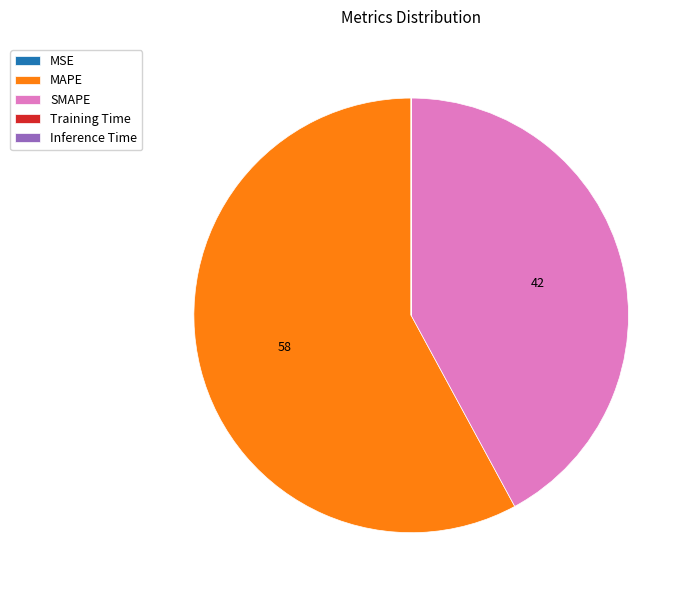

What is the majority slice?

MAPE